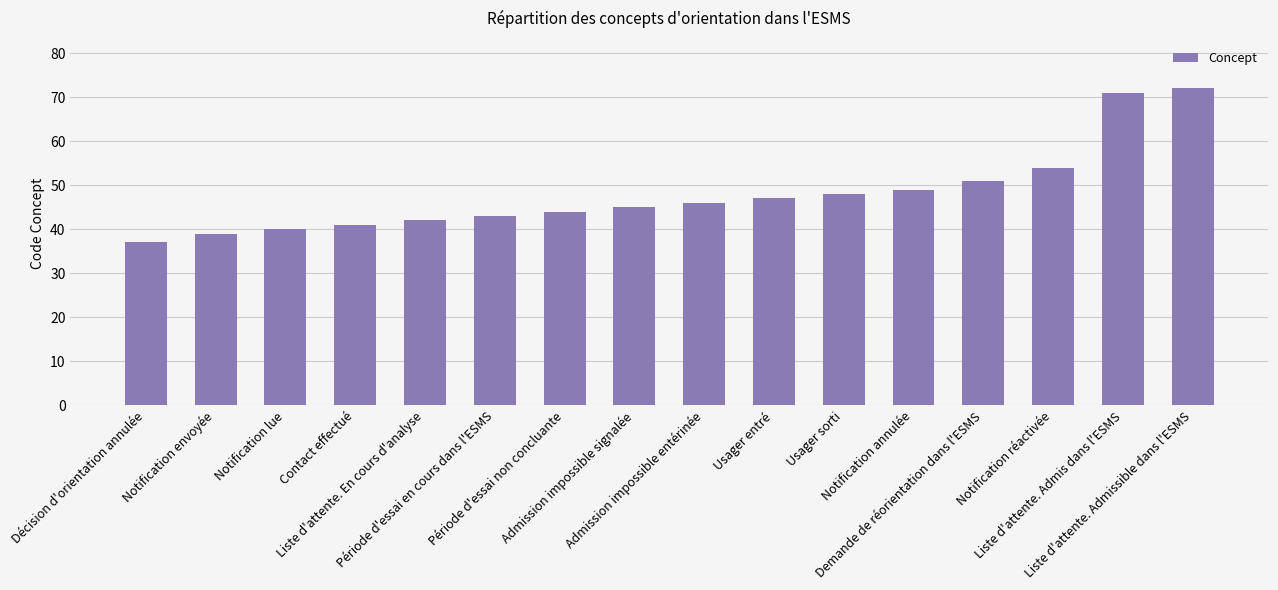

Where is the data nearest to the value 54?

Notification réactivée